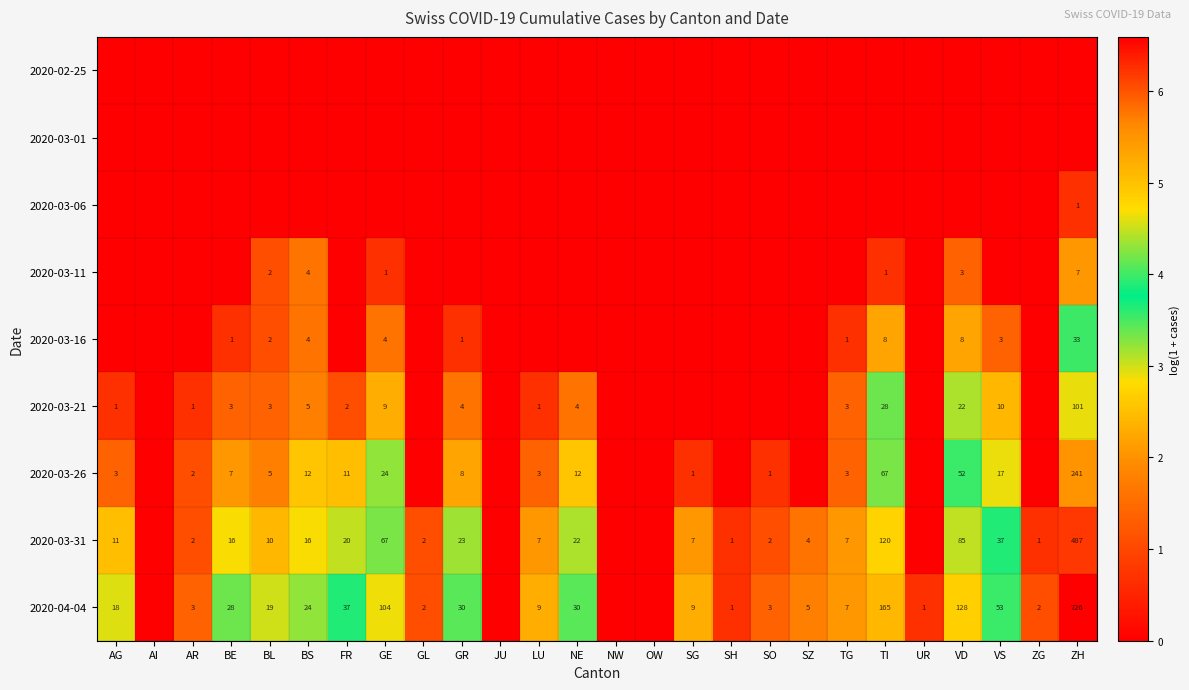

Is it true that 2020-03-31 equals 2 at SG?

False